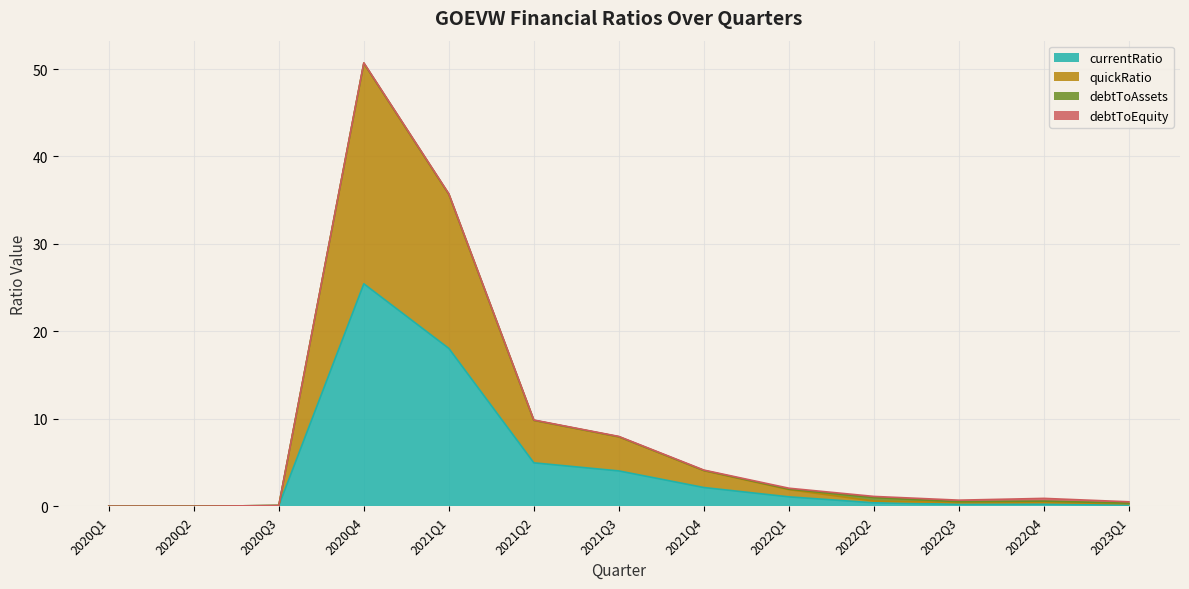

At how many categories does at least one series exceed 12?

2